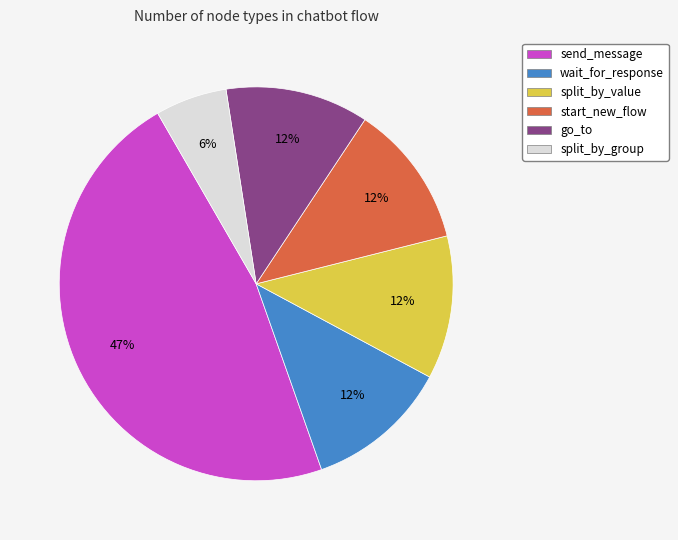

To the nearest percent, what portion does go_to represent?

12%